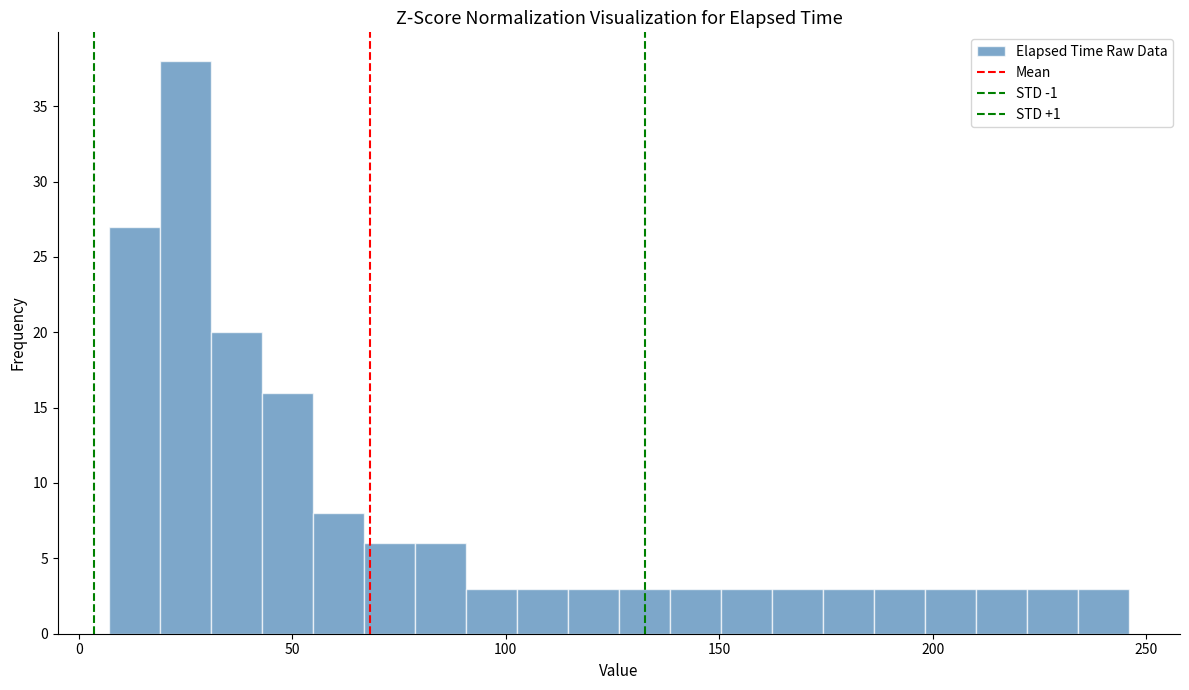

Read against the x-axis, roughly where is the centre of the tallest bar?

25